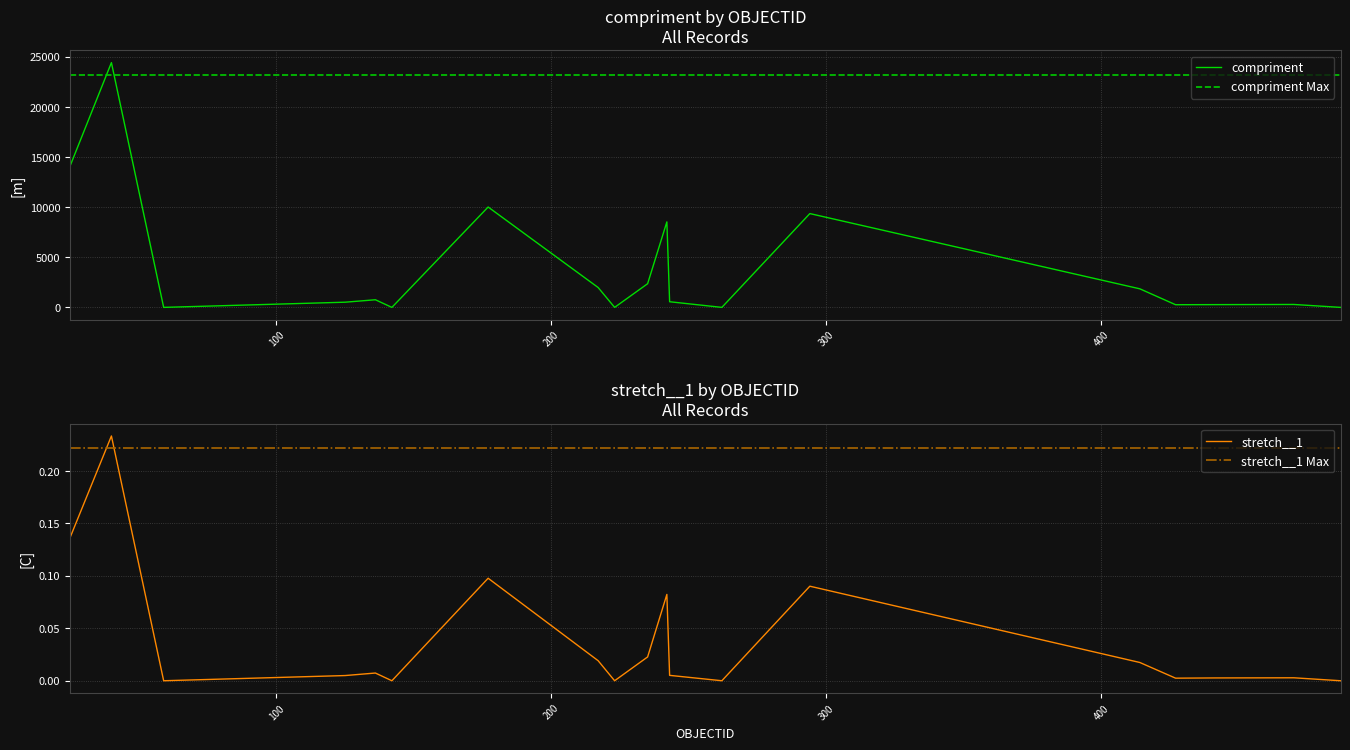

At which category is the sum across all series the highest?

40